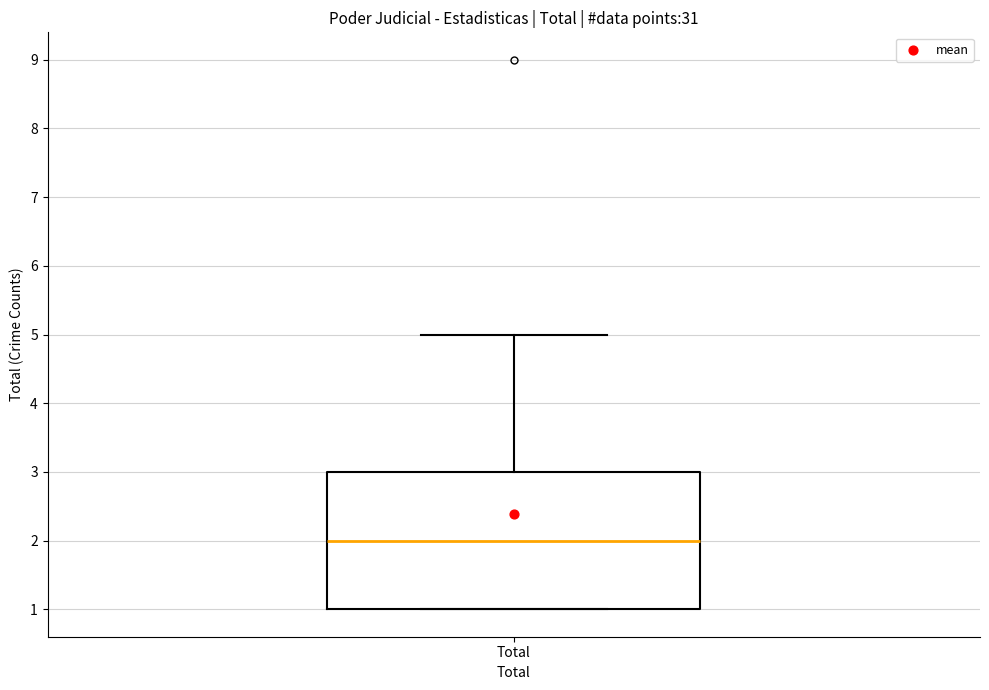

Transcribe this box plot: give where the median line is, the range the box spans, and where the two whiskers end, as read against the y-axis. The values are not printed on the chart, so give them approximately, as read against the axis.

median 2, box 1 to 3, whiskers 1 to 5